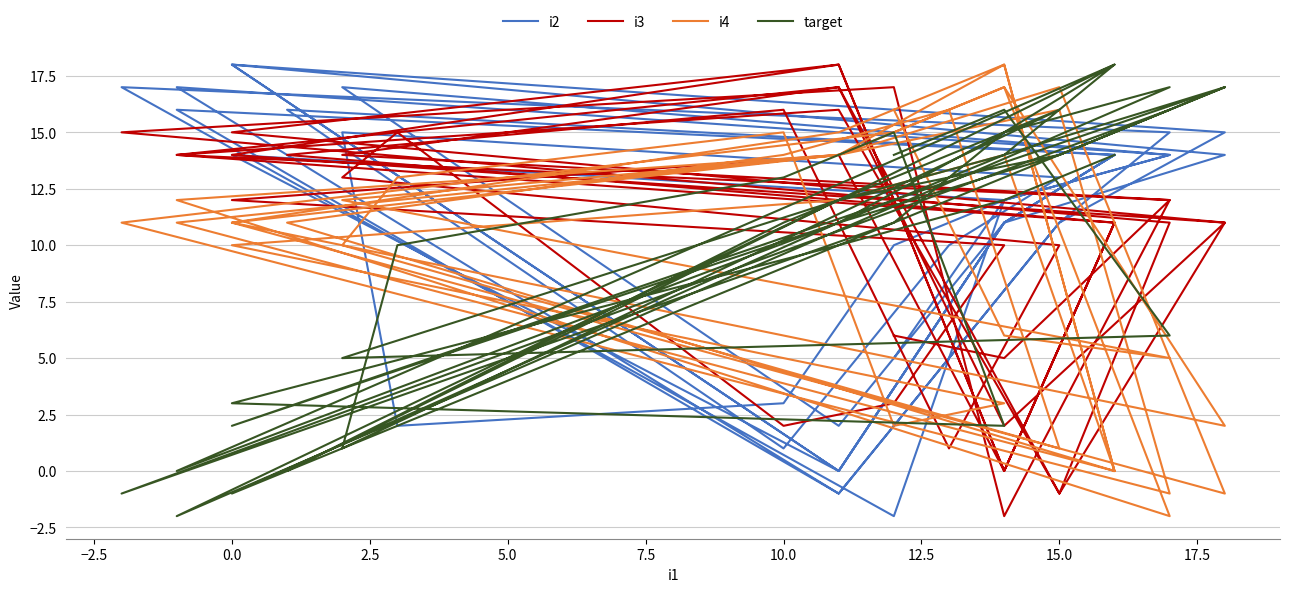

True or false: i2 has a value of 18 at 13.

False